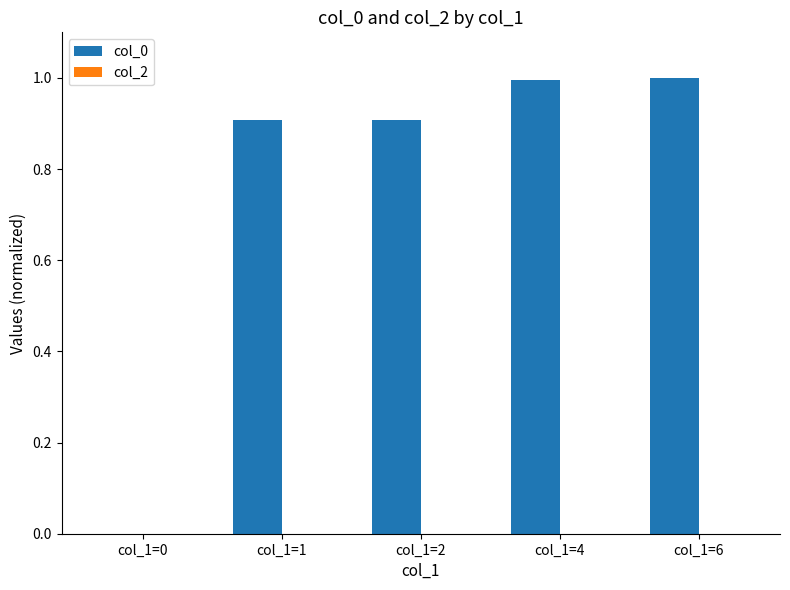

True or false: the data shows 1.5 at col_1=6.

False